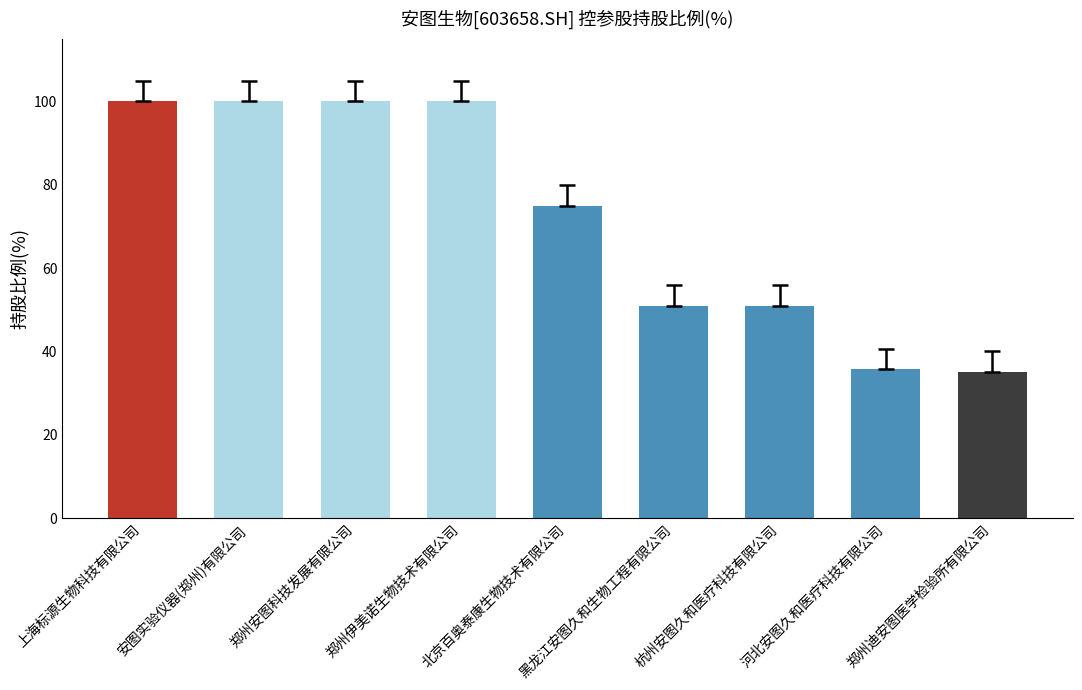

Is it true that the value at 杭州安图久和医疗科技有限公司 is 51.0?

True